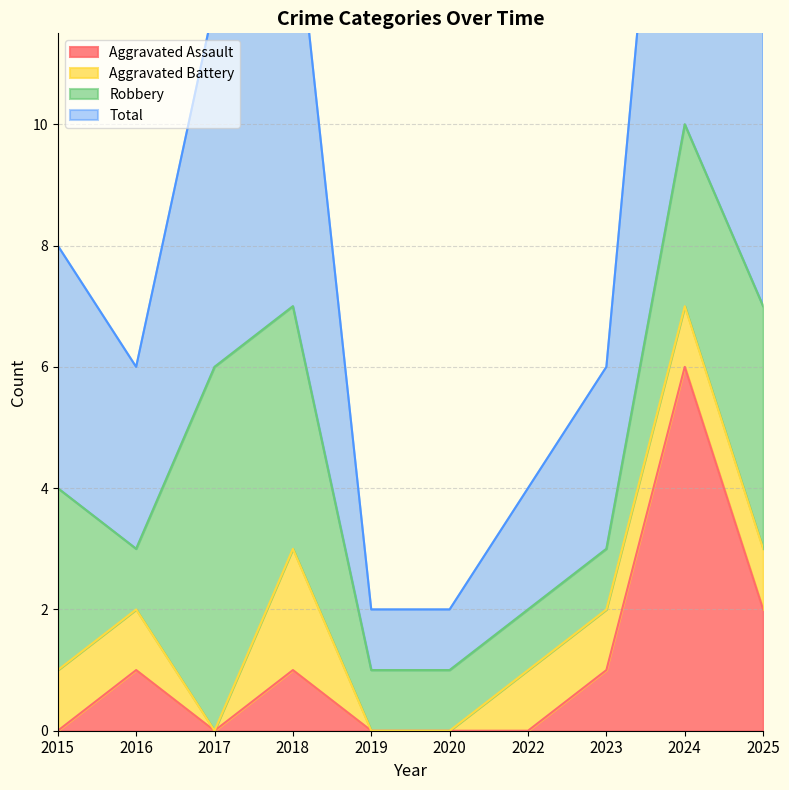

What is the difference between the maximum and minimum values in the Aggravated Assault series?

6